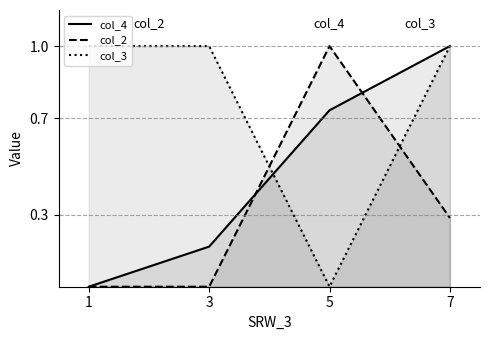

True or false: col_2 and col_4 intersect in this chart.

True